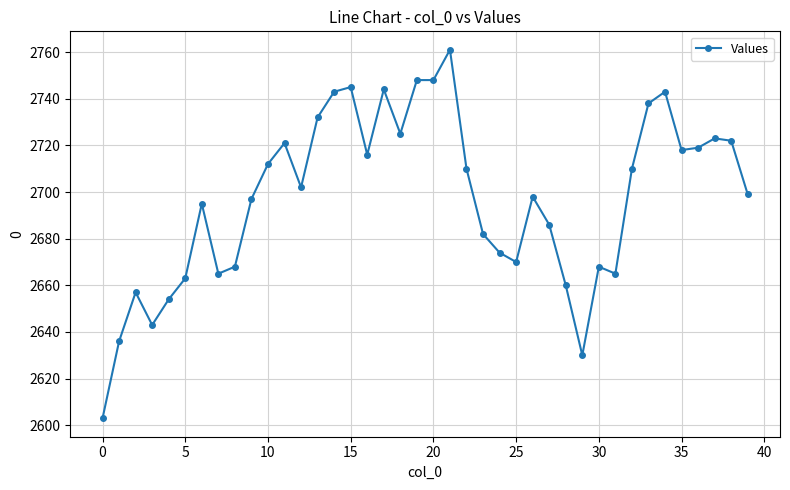

True or false: the data has more than 2 interior local peaks.

True